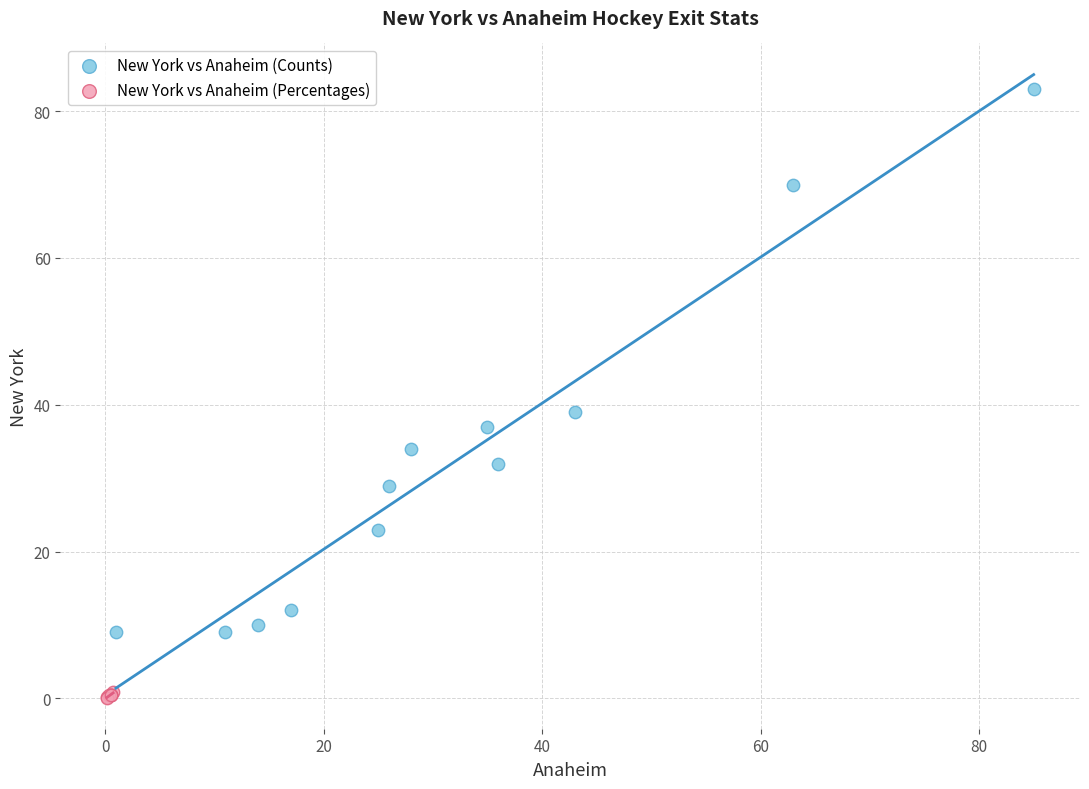

Which series has the widest spread of Y values?

New York vs Anaheim (Counts)